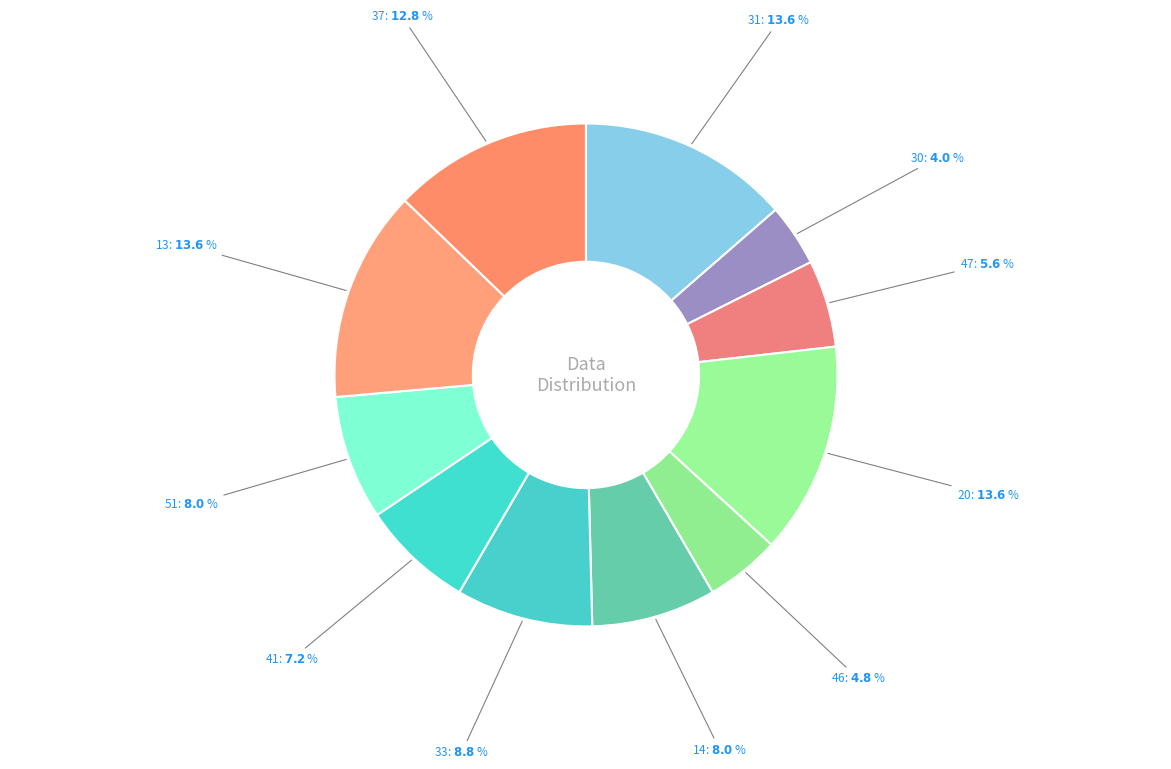

Combined, do 51 and 13 account for over 50%?

No